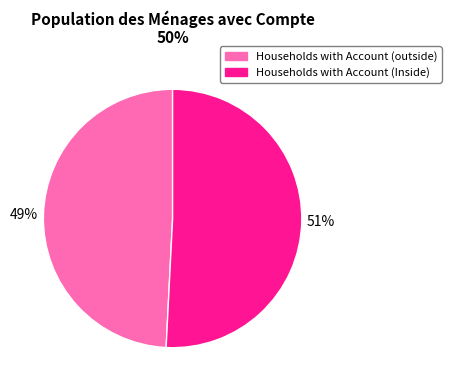

True or false: Households with Account (Inside) accounts for 43% of the total.

False